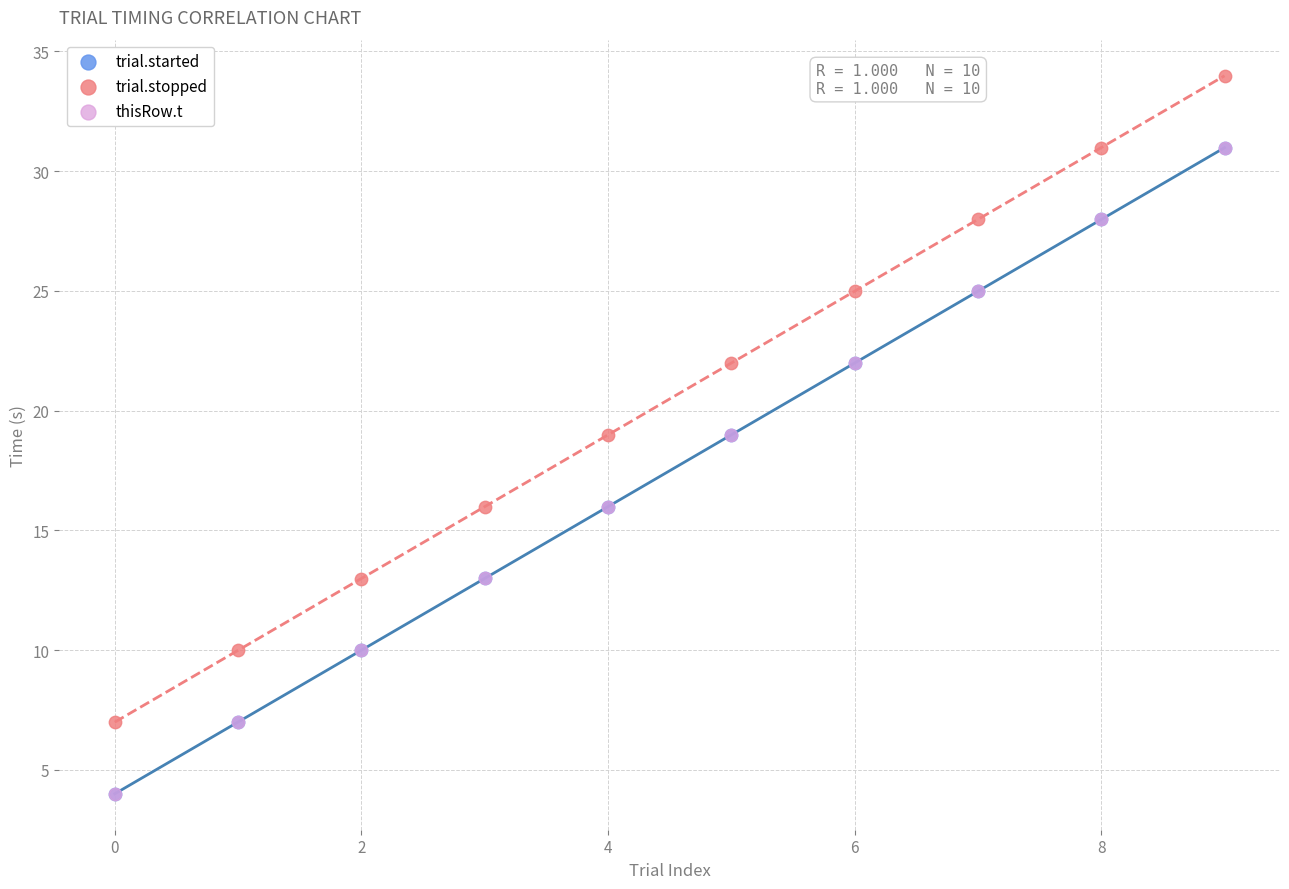

Which series reaches the maximum Y coordinate?

trial.stopped